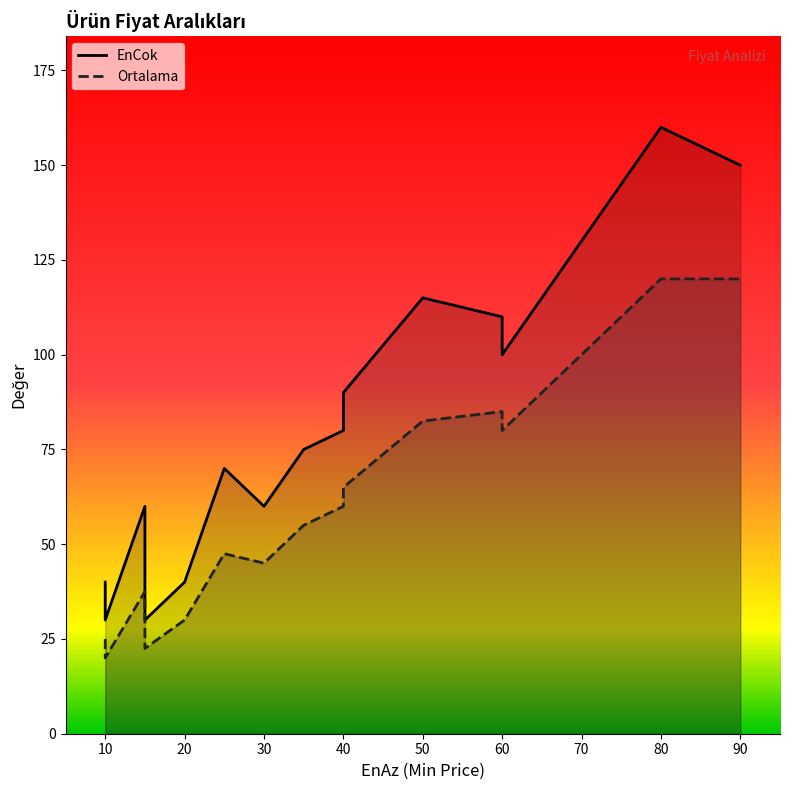

What is the difference between the second highest and minimum values in the EnCok series?

120.0